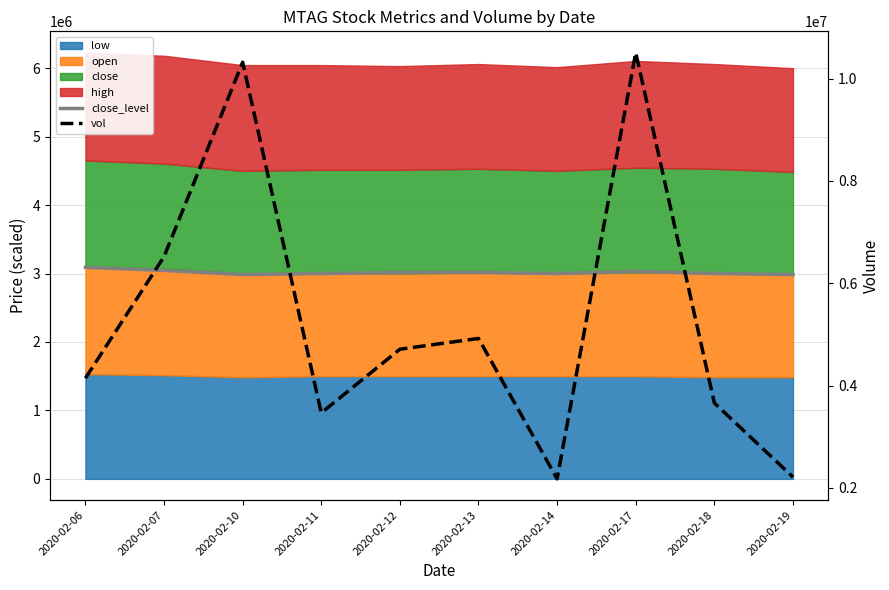

True or false: close_level has a value of 735445.7 at 2020-02-19.

False